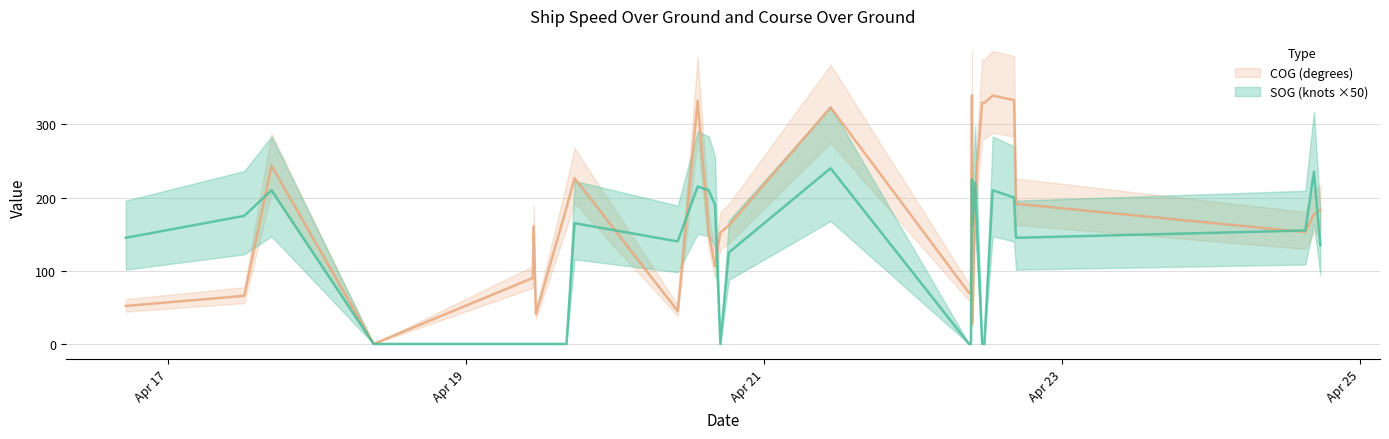

Is the value of COG at 2024-04-20 13:16:08 greater than the value of SOG at 2024-04-22 12:46:20?

Yes